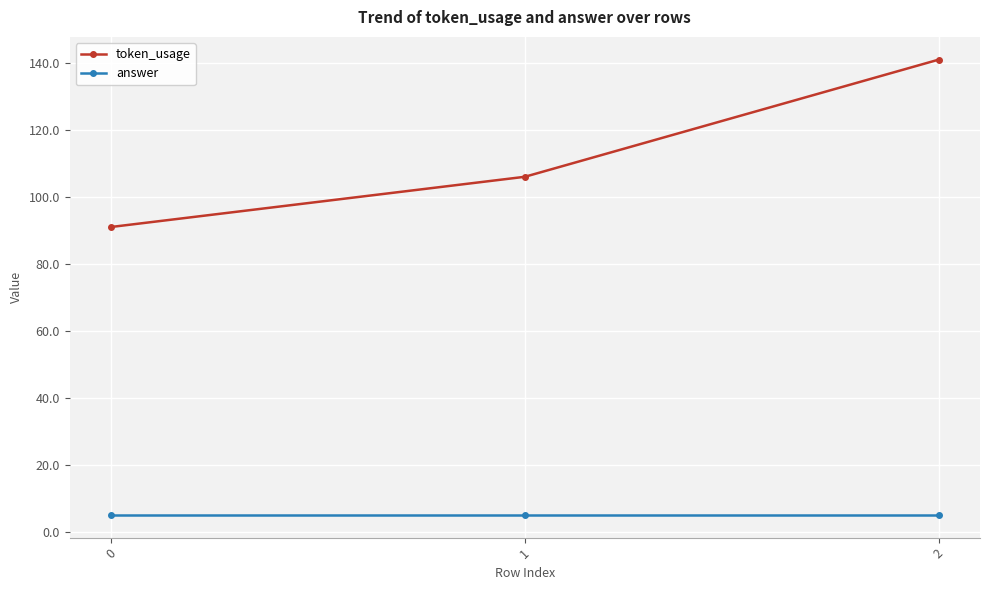

What is the sum of all answer values?

15